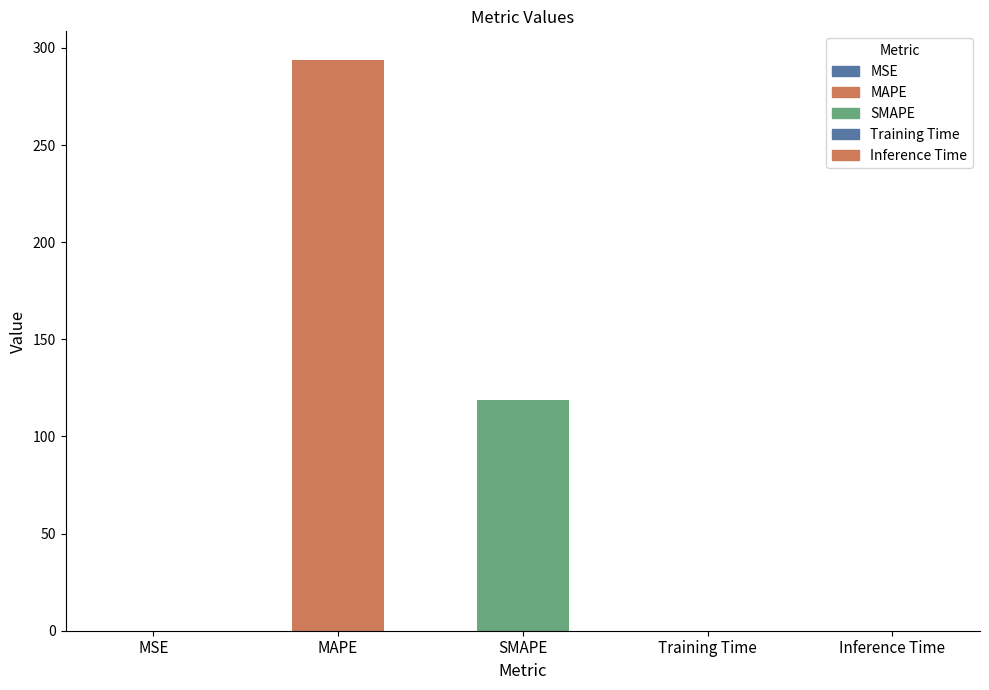

Which label corresponds to the largest value in the chart?

MAPE